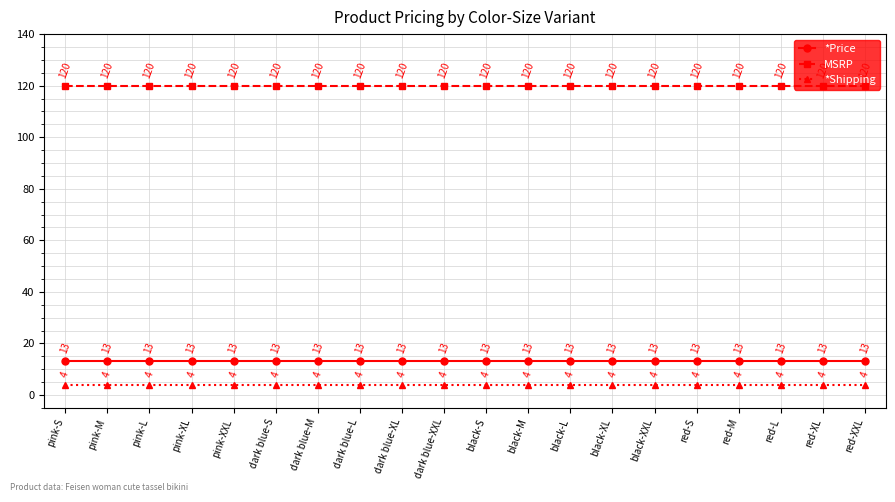

What is the total value across all series at black-XL?

137